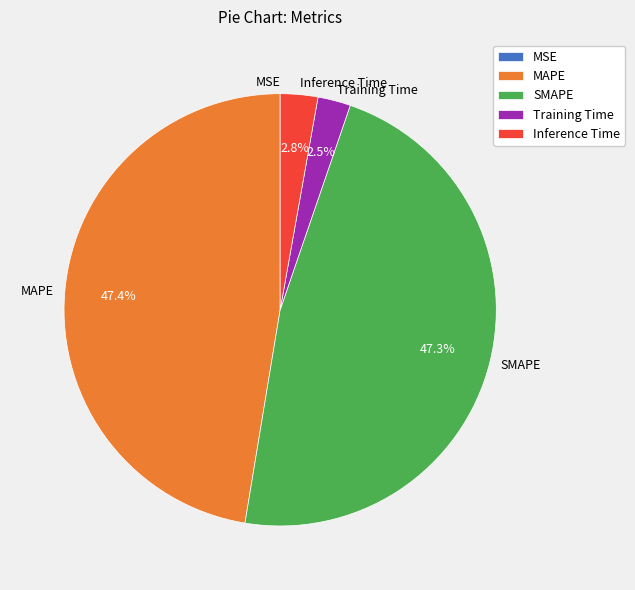

Is there any slice that represents more than half of the pie?

No